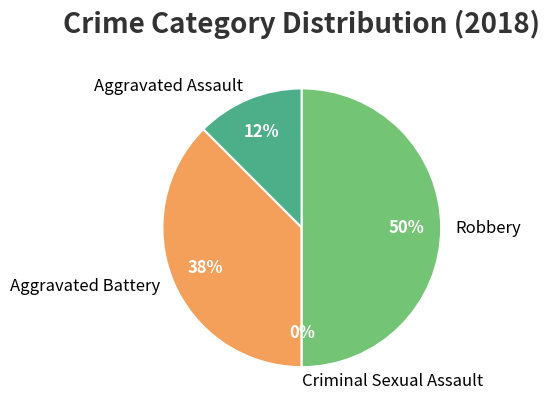

To the nearest percent, what is the average slice percentage?

25%